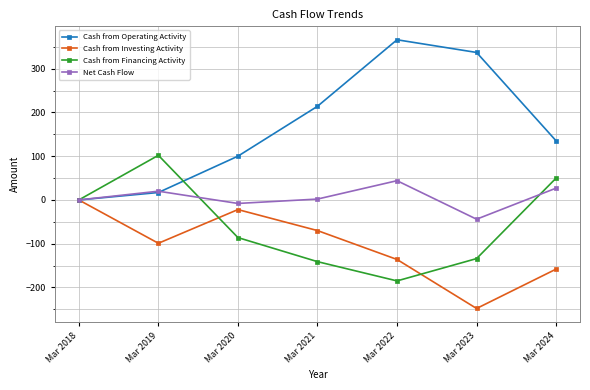

The value of Net Cash Flow at Mar 2022 is 44. True or false?

True